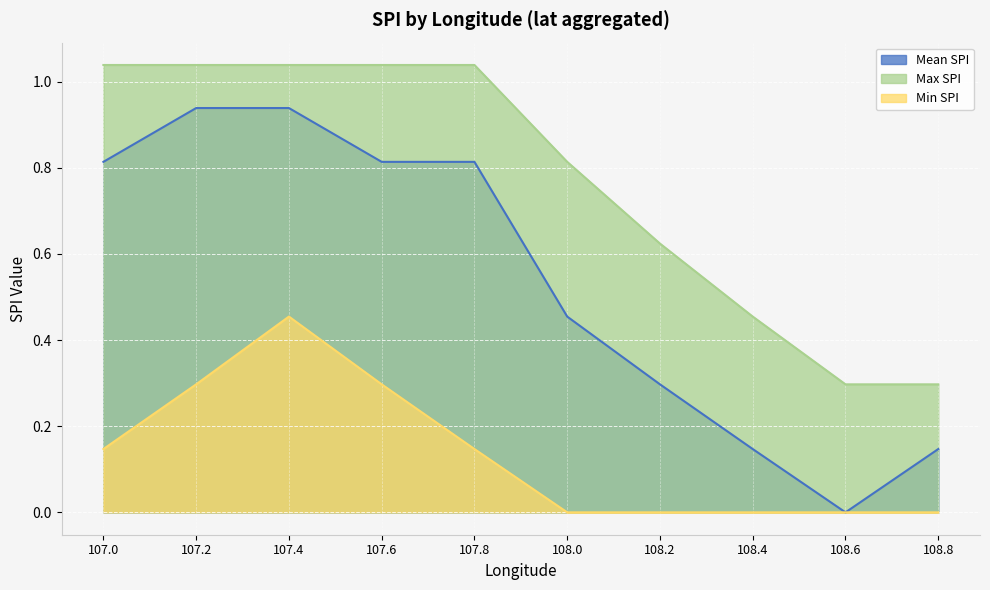

What is the value of the Max SPI point at the 2nd from the left?

1.0